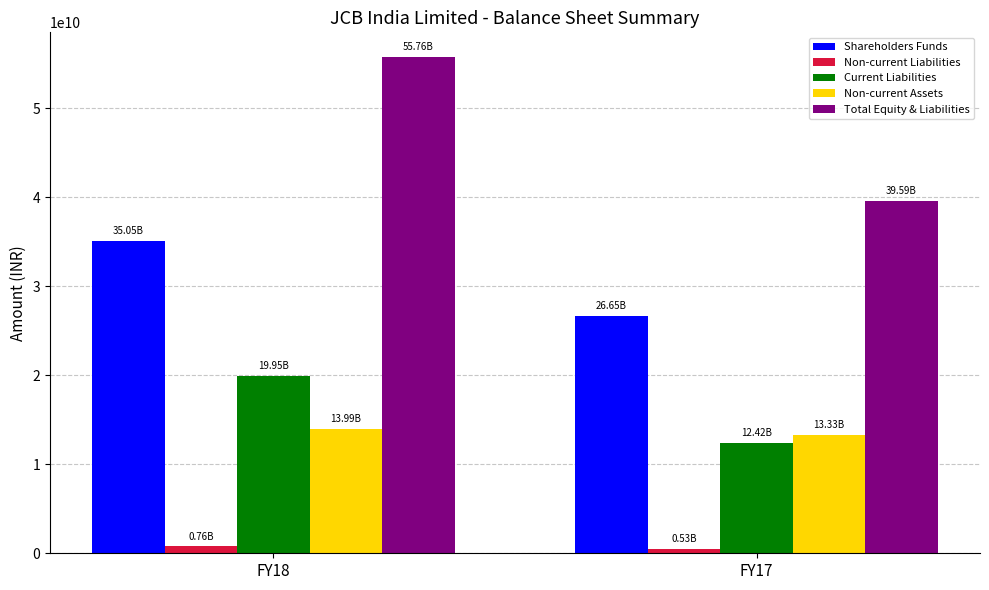

Rank the series by their maximum value, from lowest to highest.

Non-current Liabilities, Non-current Assets, Current Liabilities, Shareholders Funds, Total Equity & Liabilities